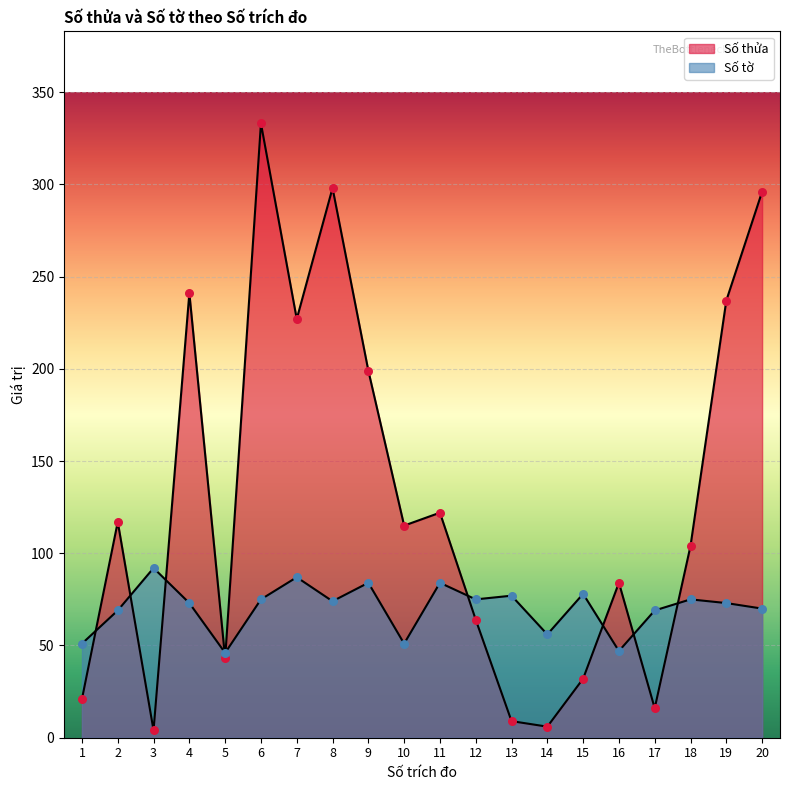

Which series has the widest spread of Y values?

Số thửa